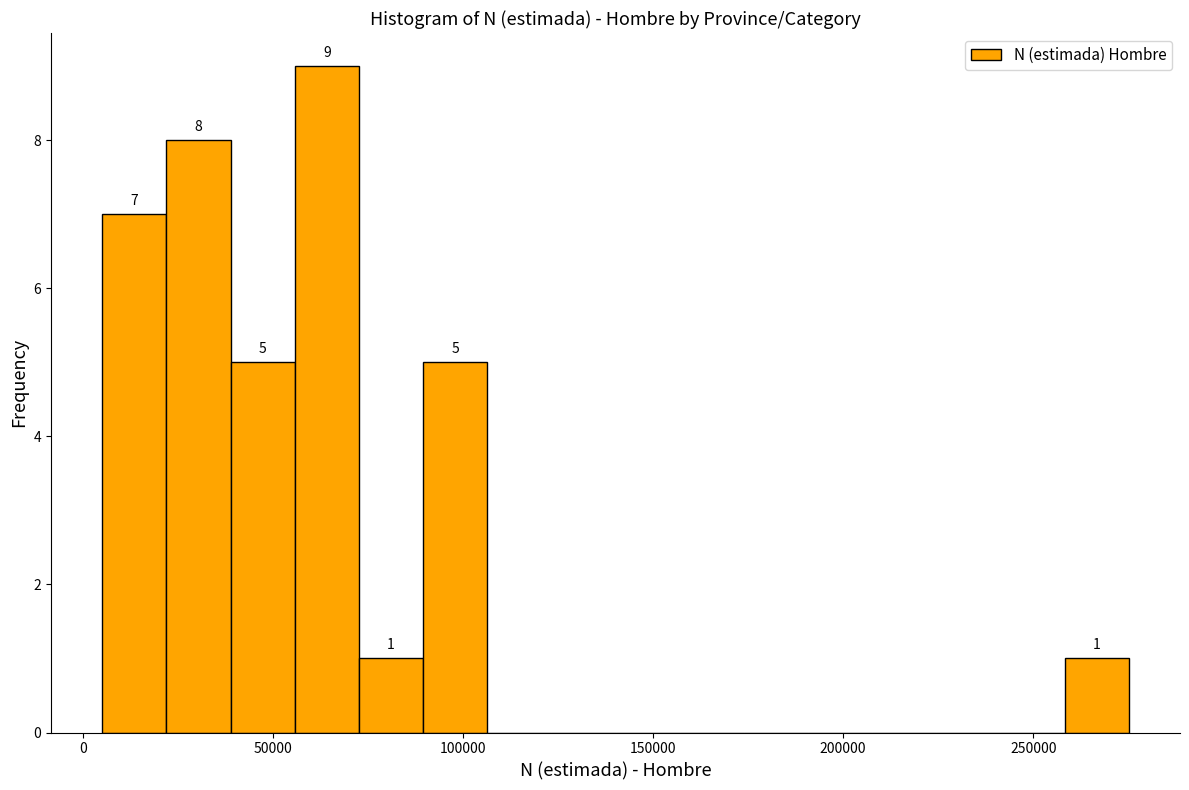

Read against the x-axis, roughly where is the centre of the tallest bar?

65000